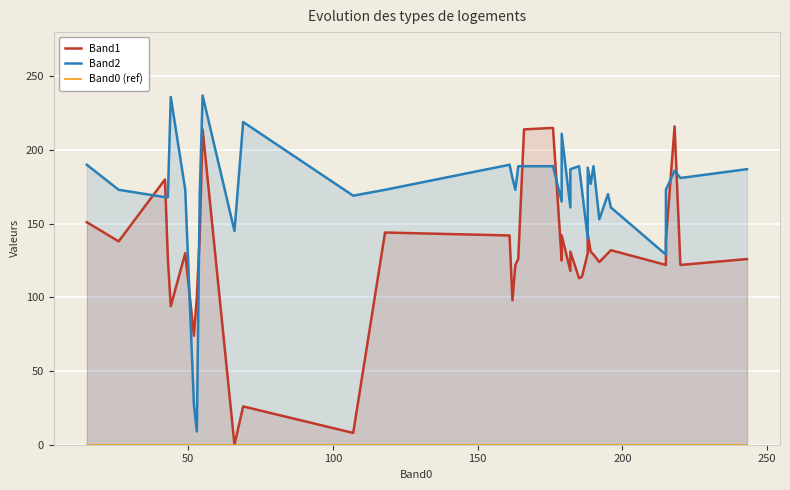

True or false: Band0 (ref) and Band1 intersect in this chart.

False